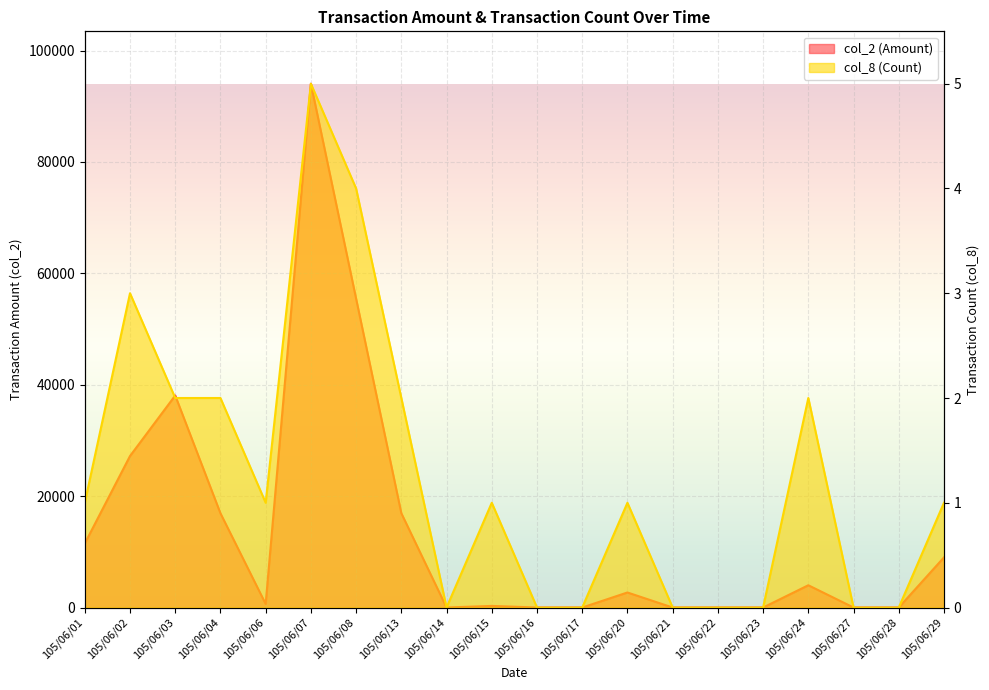

The col_8 series shows 1 at 105/06/20. True or false?

True